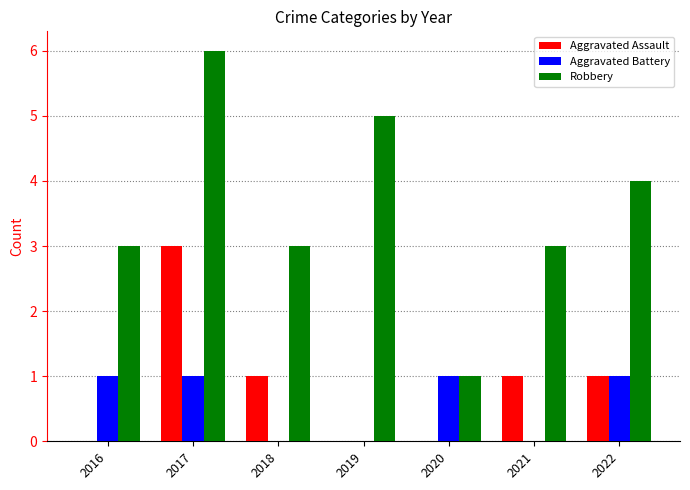

Reading left to right, transcribe all the data shown in this chart.

Aggravated Assault: 0	3	1	0	0	1	1
Aggravated Battery: 1	1	0	0	1	0	1
Robbery: 3	6	3	5	1	3	4